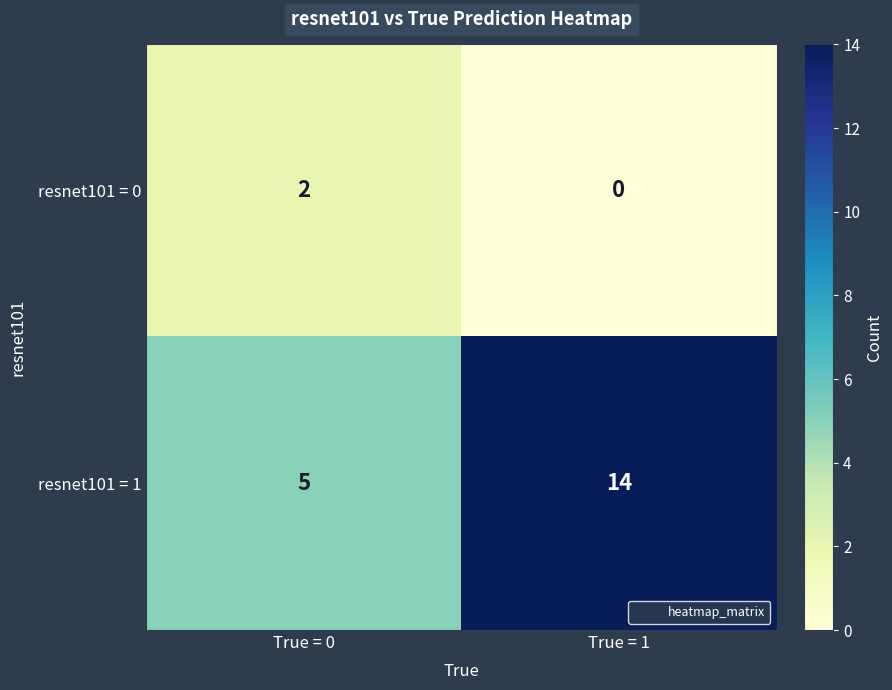

Reading left to right, list all the values displayed in this chart.

resnet101 = 0: True = 0=2	True = 1=0
resnet101 = 1: True = 0=5	True = 1=14